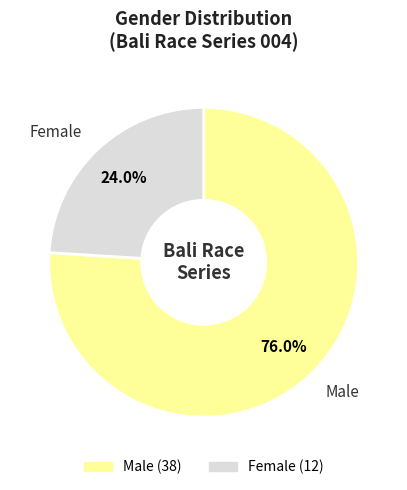

To the nearest percent, what portion does Female represent?

24%